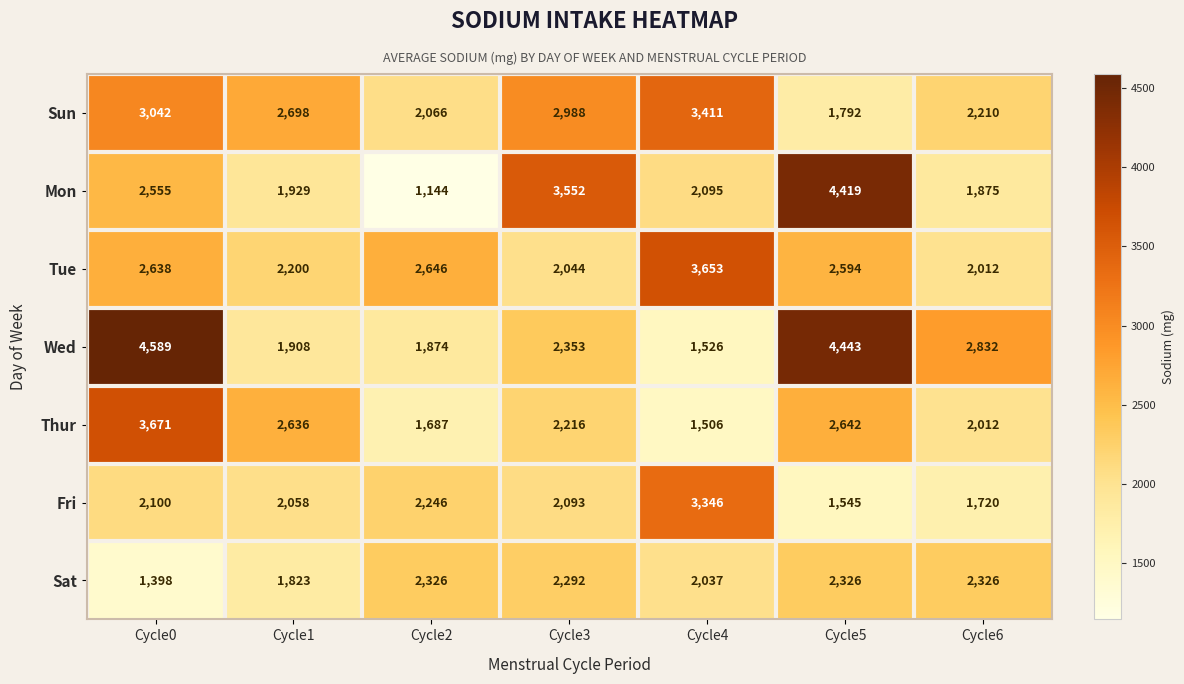

How many values in the Wed series are below 2353?

3